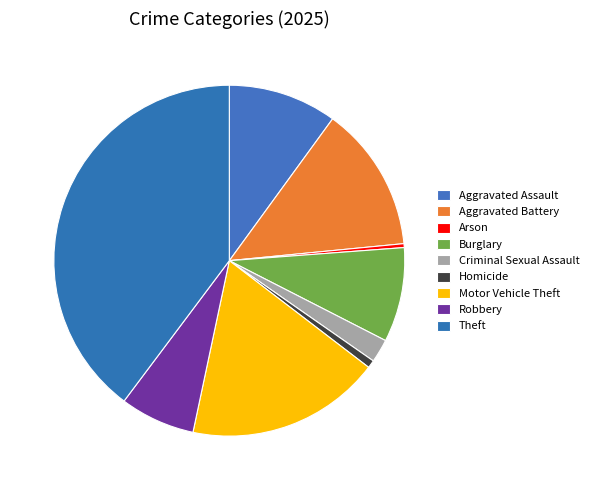

To the nearest percent, what is the difference between the largest and smallest slice percentages?

39%